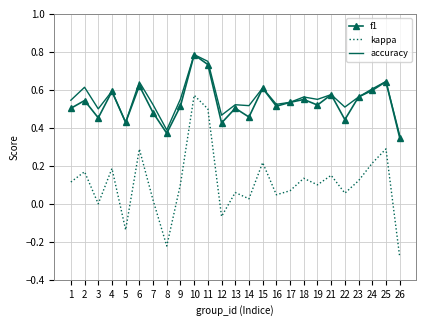

At which category does f1 reach its first local valley?

3